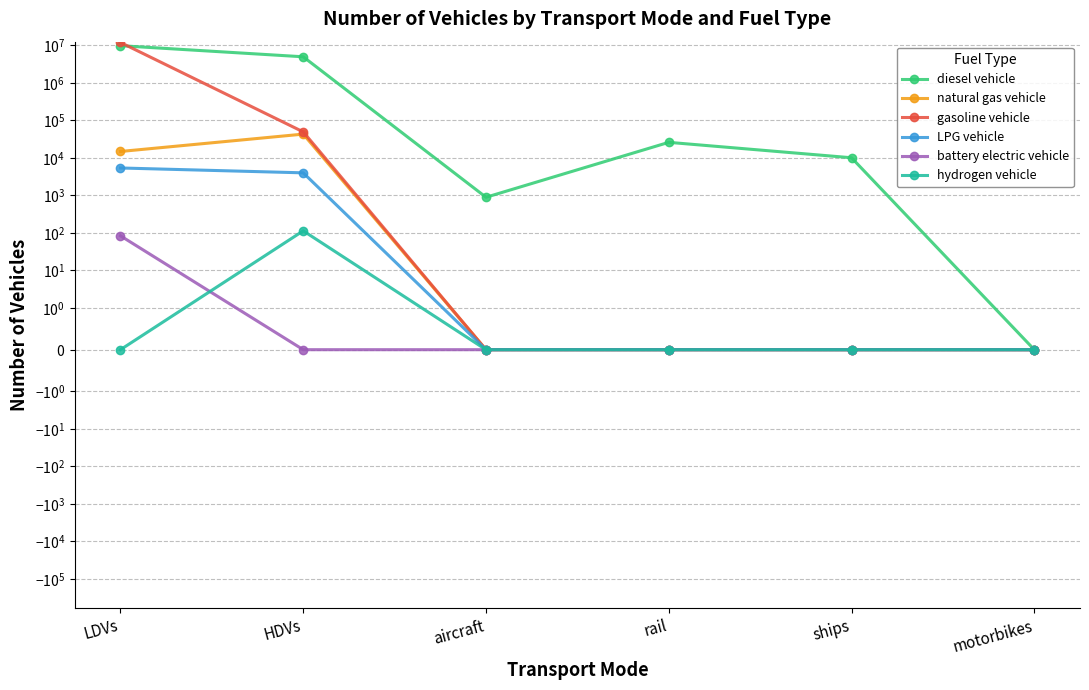

What is the sum of the diesel vehicle values at HDVs and rail?

4994189.4